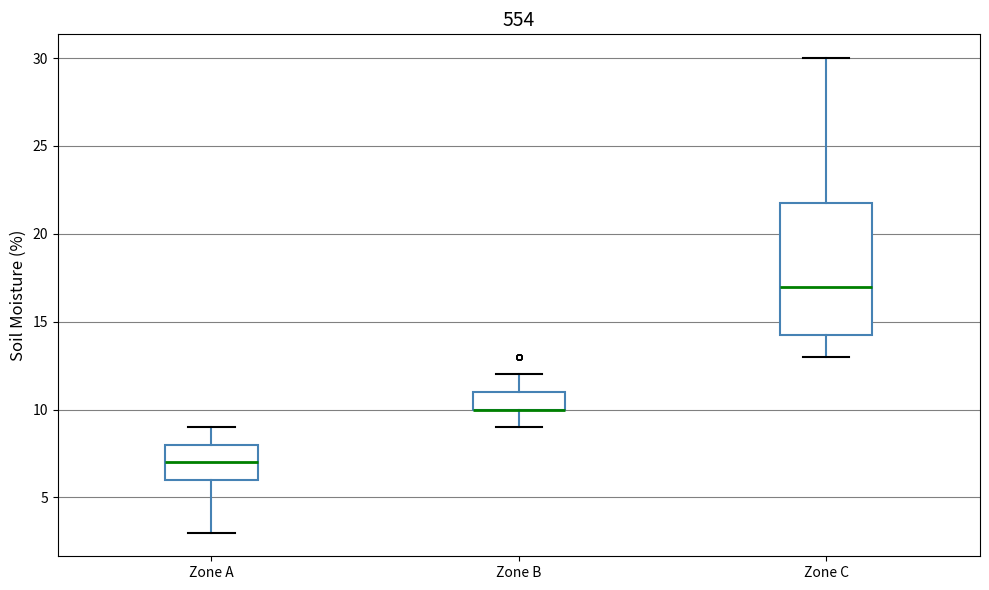

Where does the lower whisker of the box for Zone A end on the y-axis? The values are not printed on the chart, so give them approximately, as read against the axis.

3.0